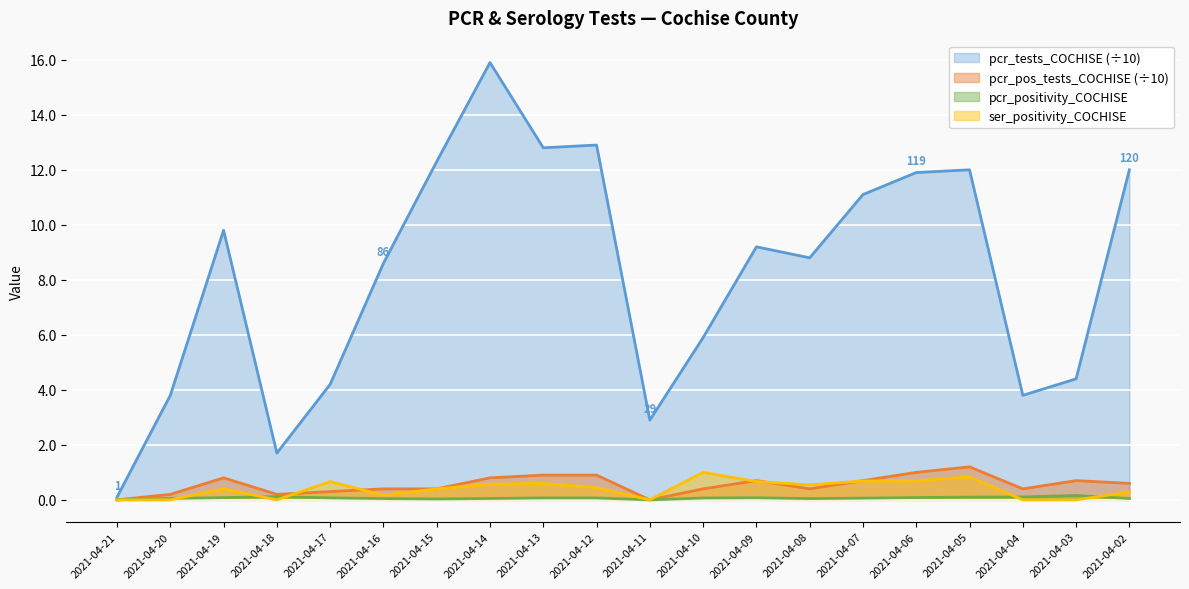

What are all the series names shown in the legend?

pcr_tests_COCHISE (÷10), pcr_pos_tests_COCHISE (÷10), pcr_positivity_COCHISE, ser_positivity_COCHISE